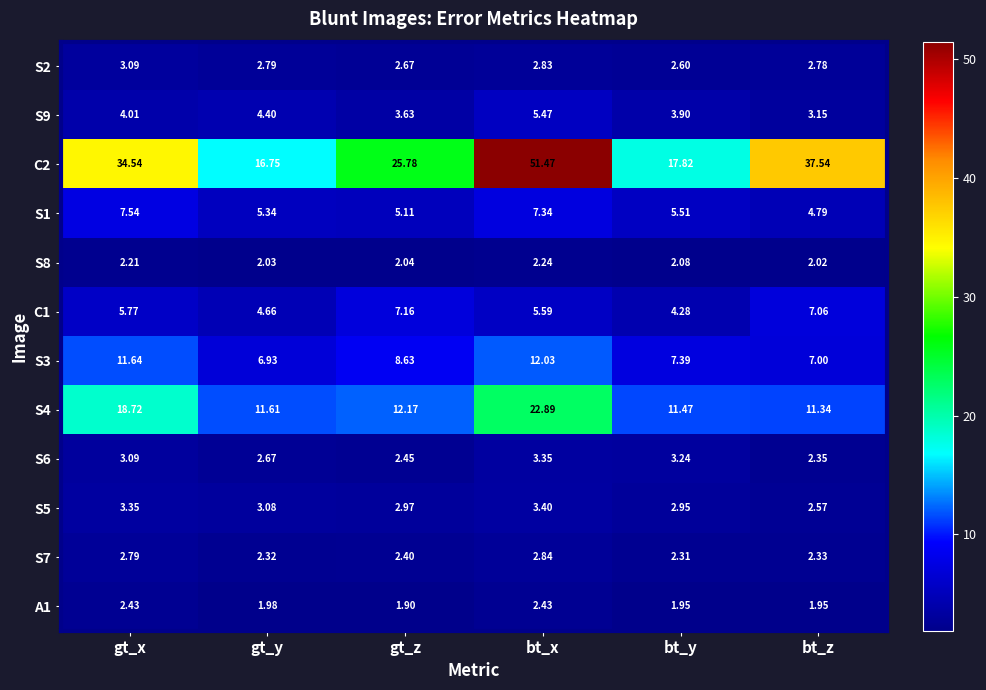

What is the greatest value displayed?

51.5